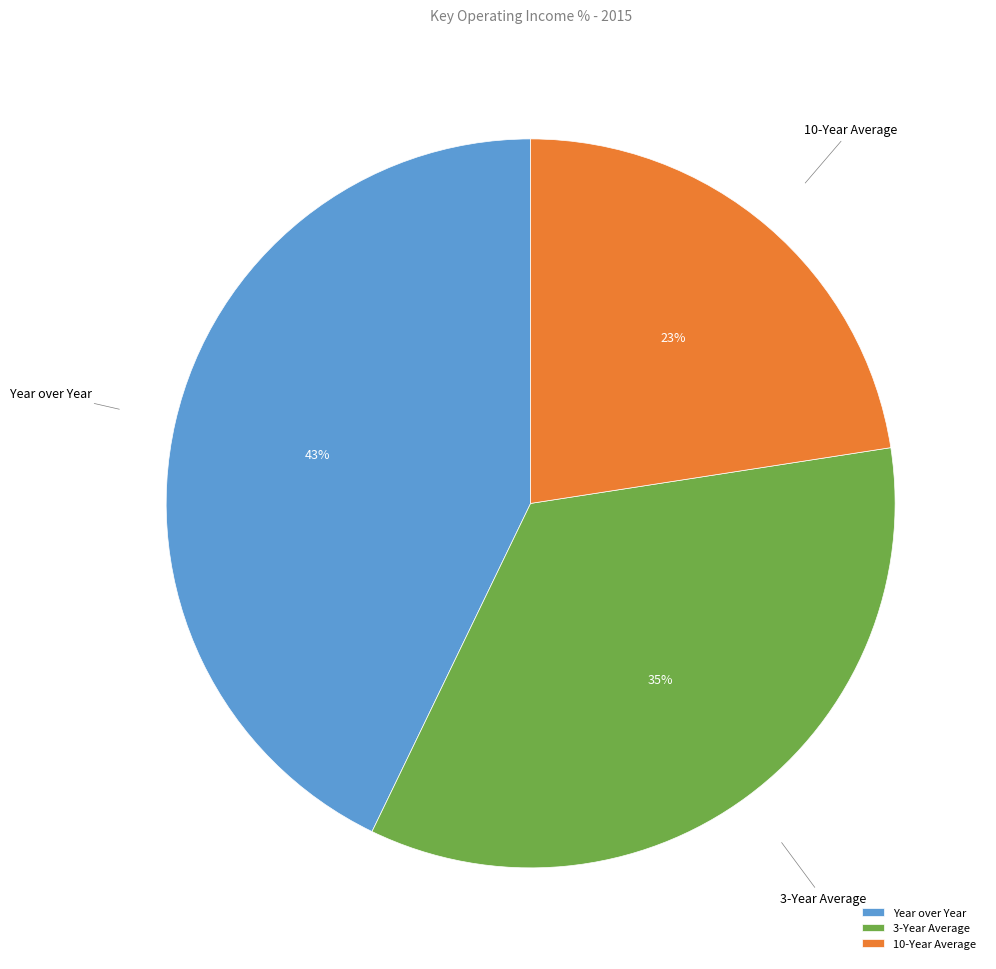

Do 10-Year Average and 3-Year Average together represent more than half of the pie?

Yes